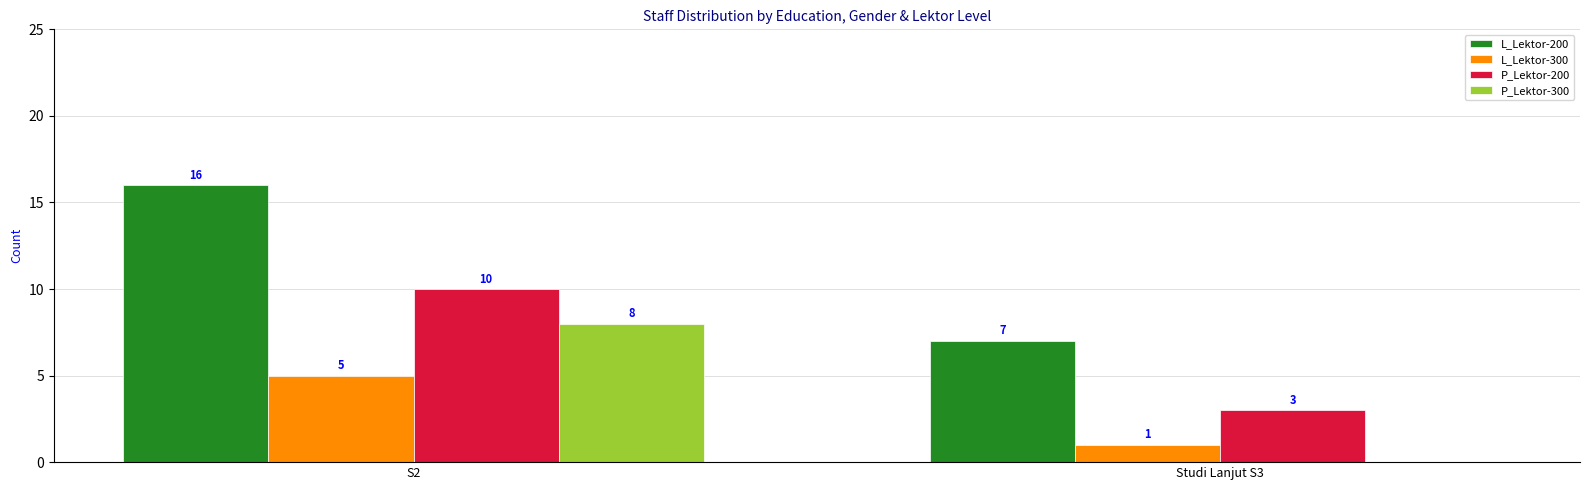

What is the sum of the P_Lektor-200 values at Studi Lanjut S3 and S2?

13